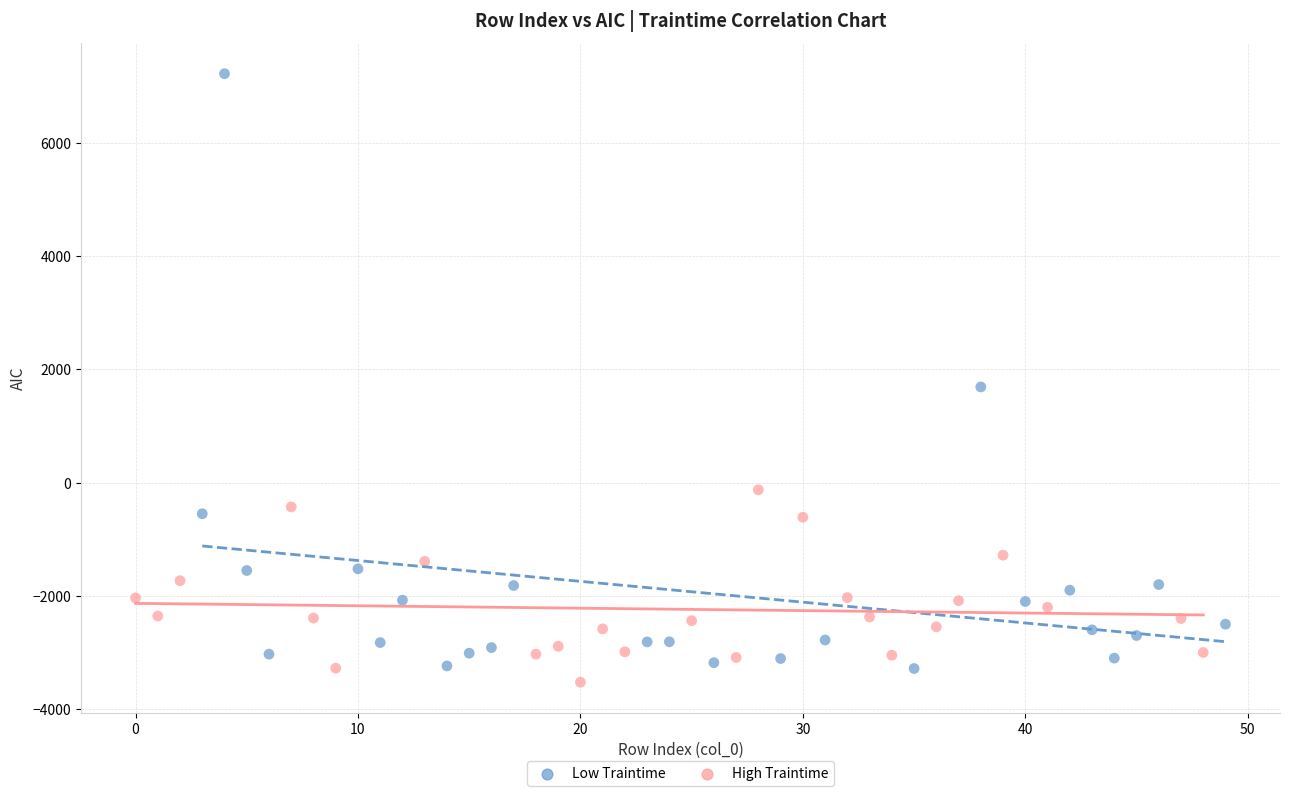

Which series contains the highest Y value?

Low Traintime